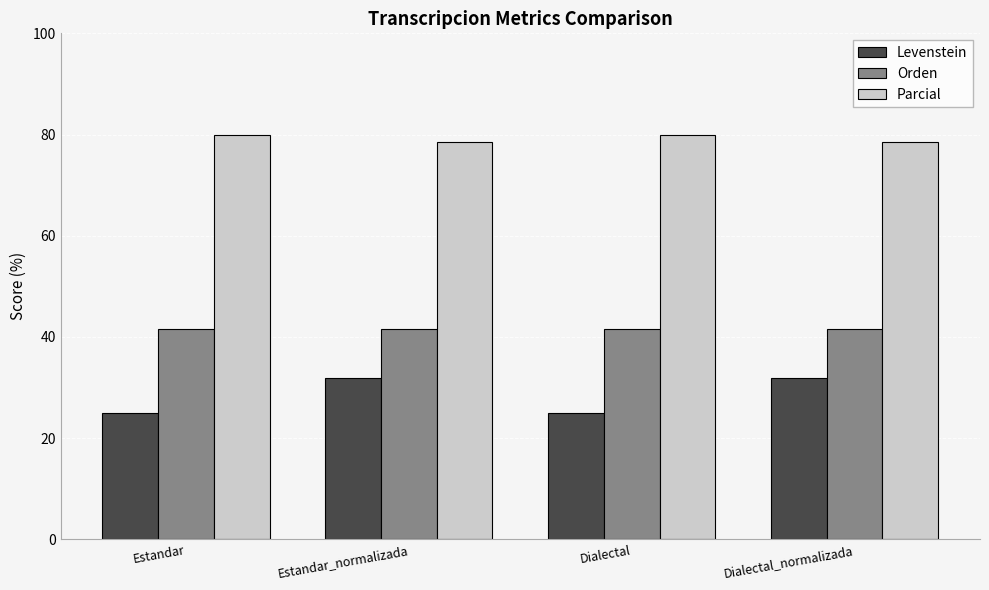

How many bars are there in total?

12